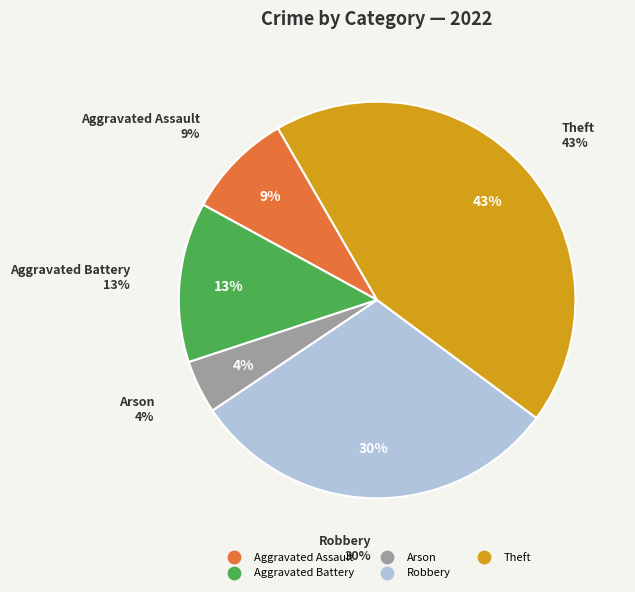

To the nearest percent, what percentage of the pie is Aggravated Battery?

13%